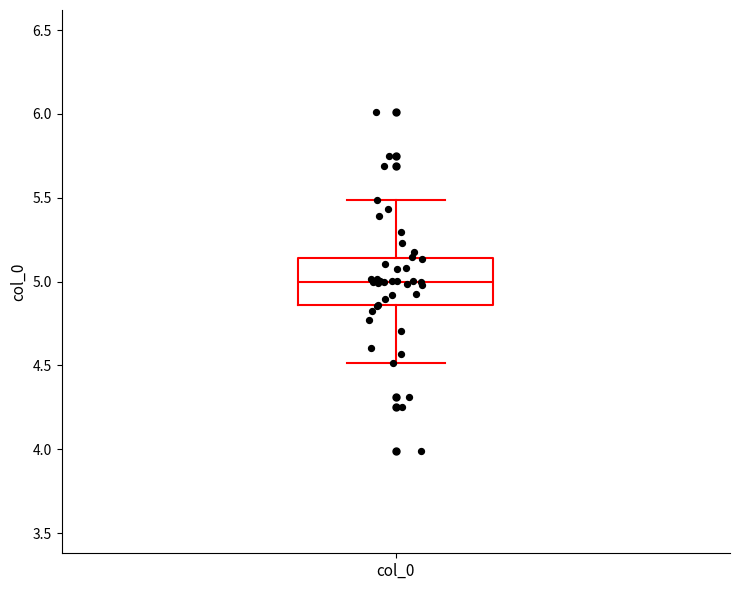

Where does the median line of the box for col_0 sit on the y-axis? The values are not printed on the chart, so give them approximately, as read against the axis.

5.00